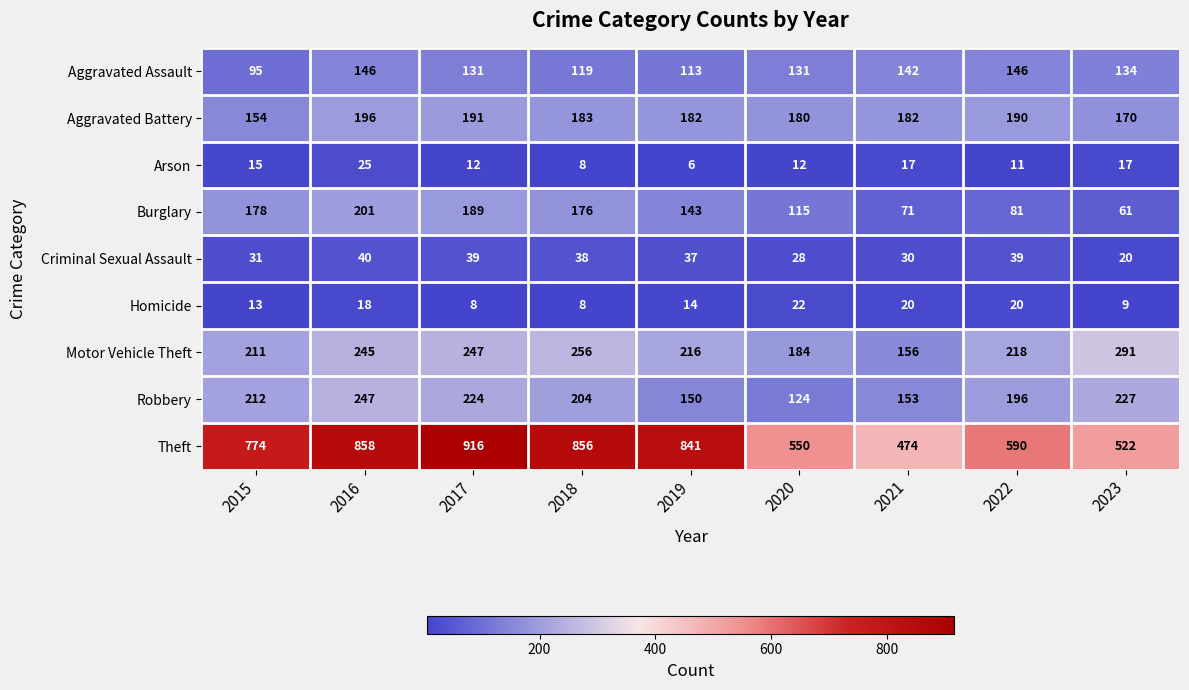

What is the sum of all Homicide values?

132